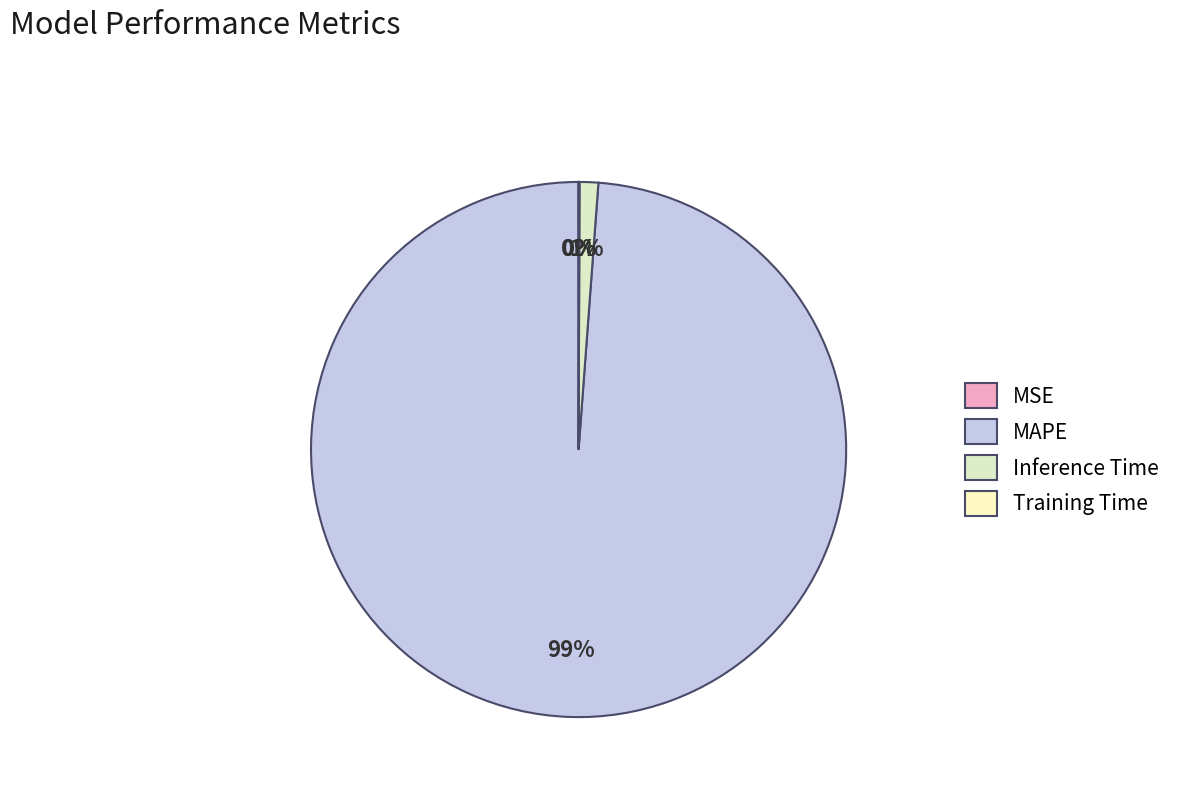

To the nearest percent, what portion does Inference Time represent?

1%